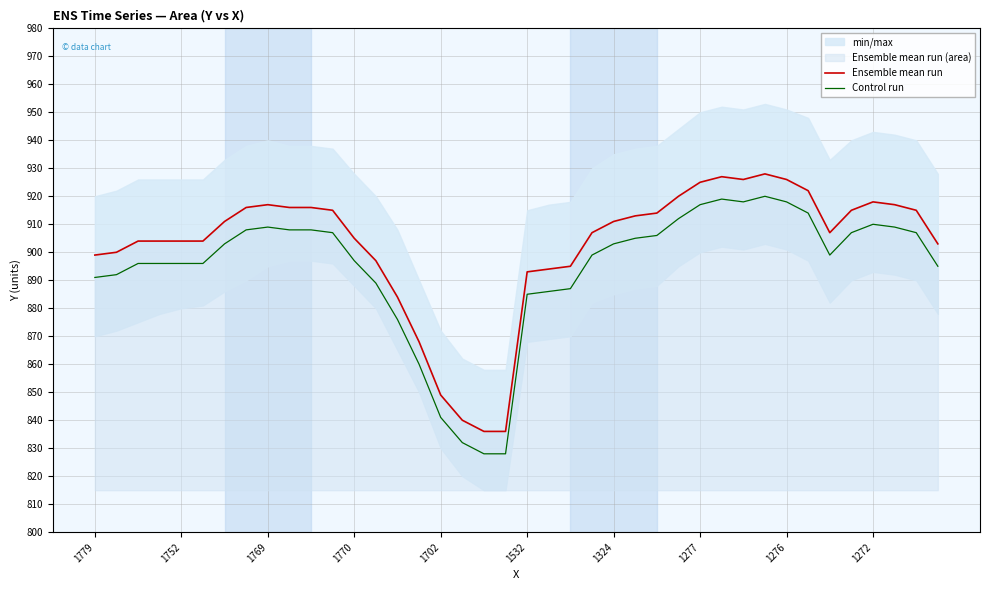

True or false: Control run and Ensemble mean run intersect in this chart.

False